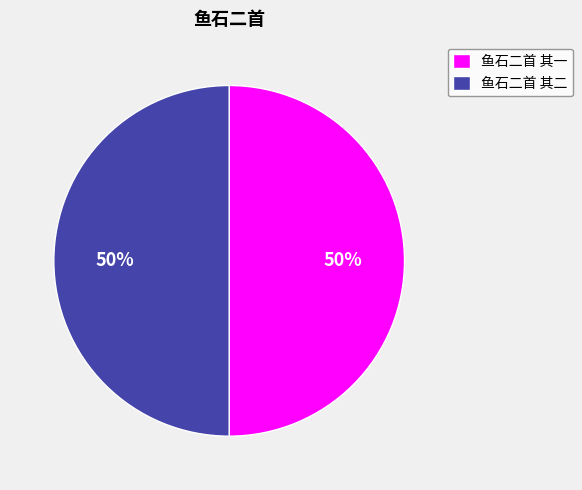

The 鱼石二首 其一 slice represents 50% of the pie. True or false?

True